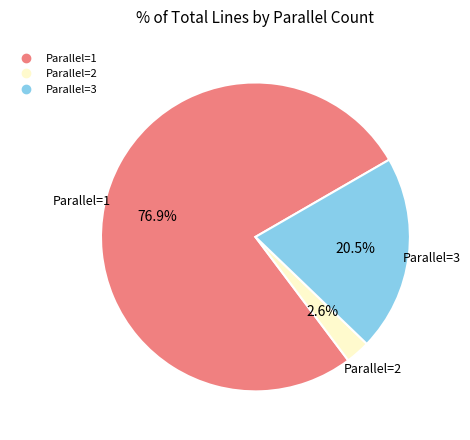

Is there any slice that represents more than half of the pie?

Yes